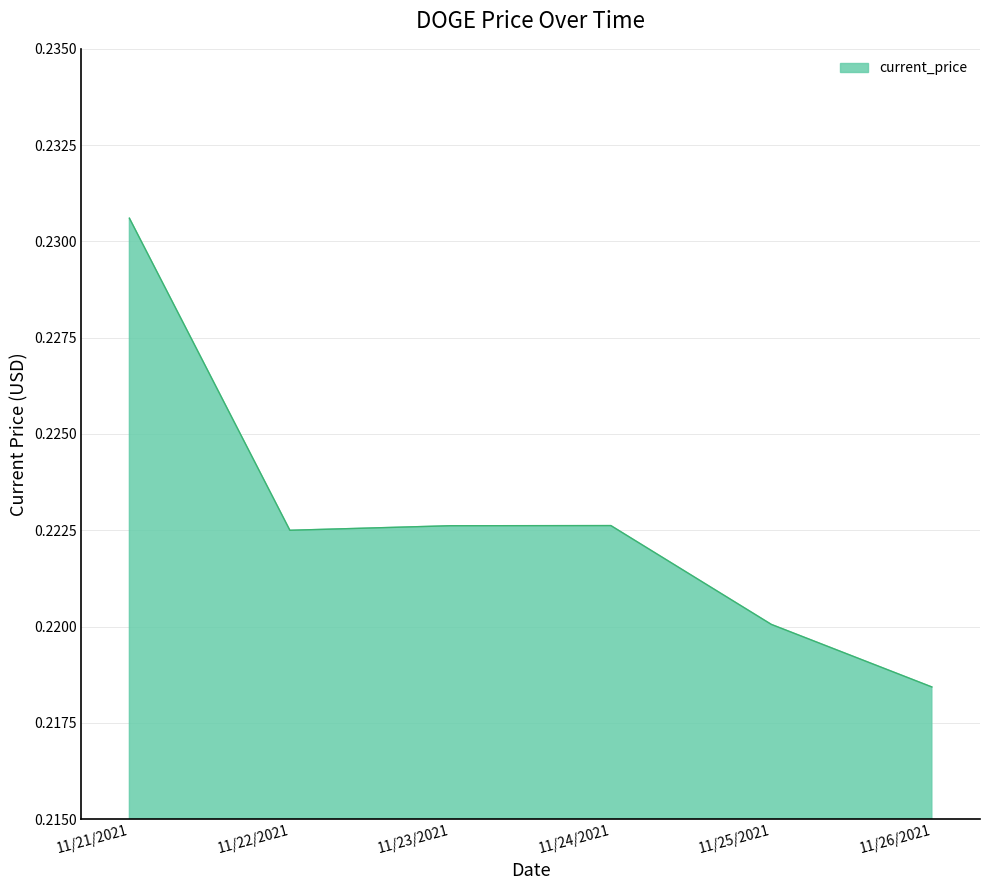

True or false: the data has more than 0 interior local peaks.

True